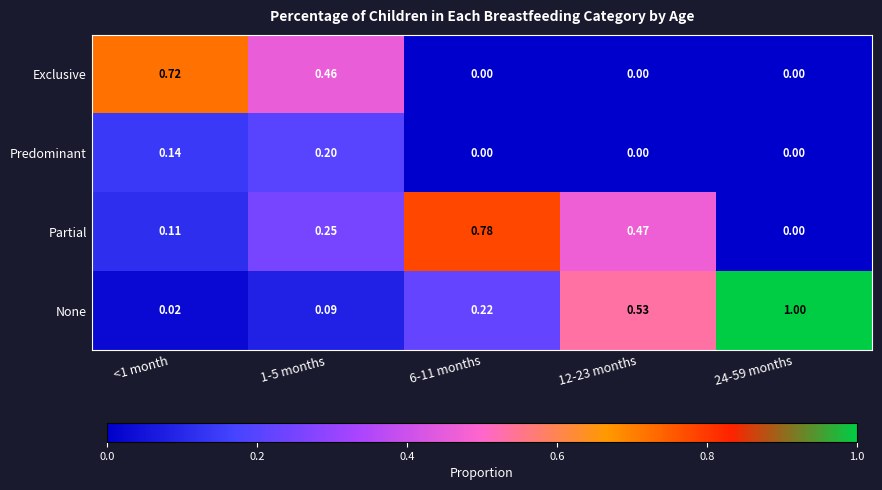

What is the maximum value shown in the chart?

1.0